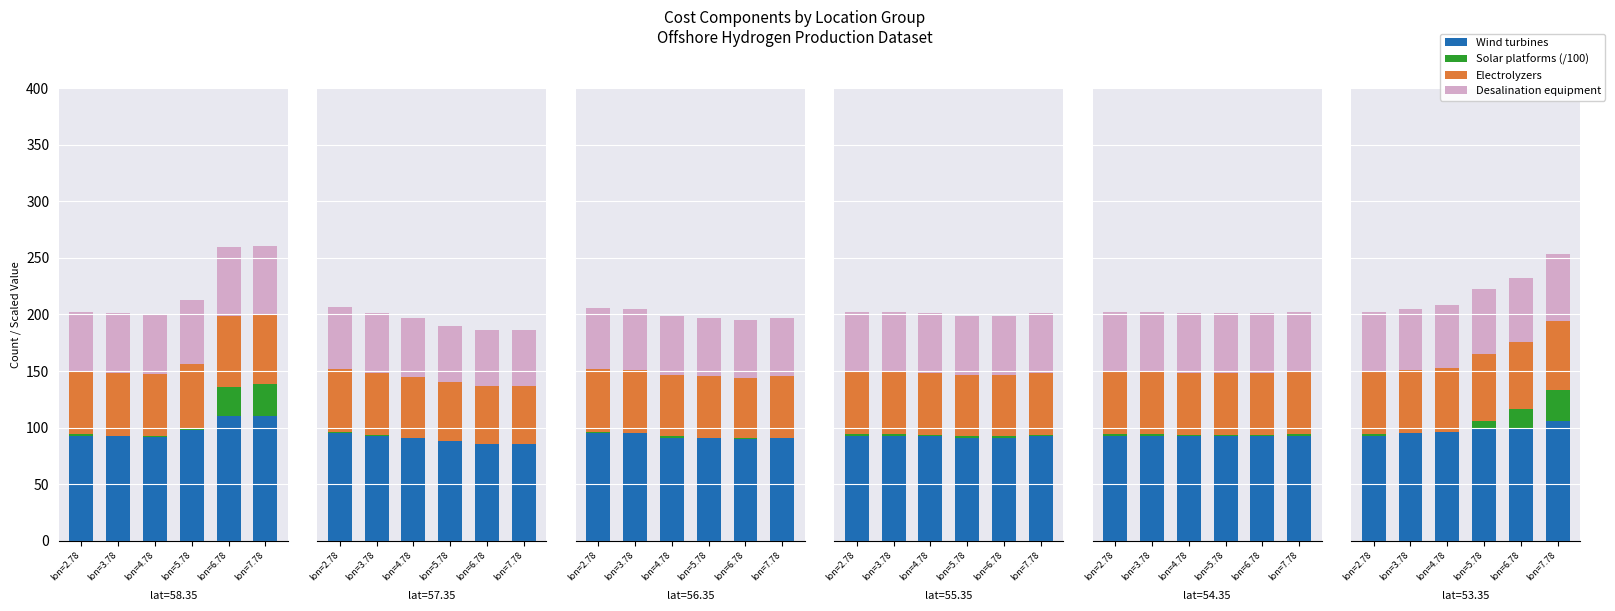

Count the number of data series in this chart.

4